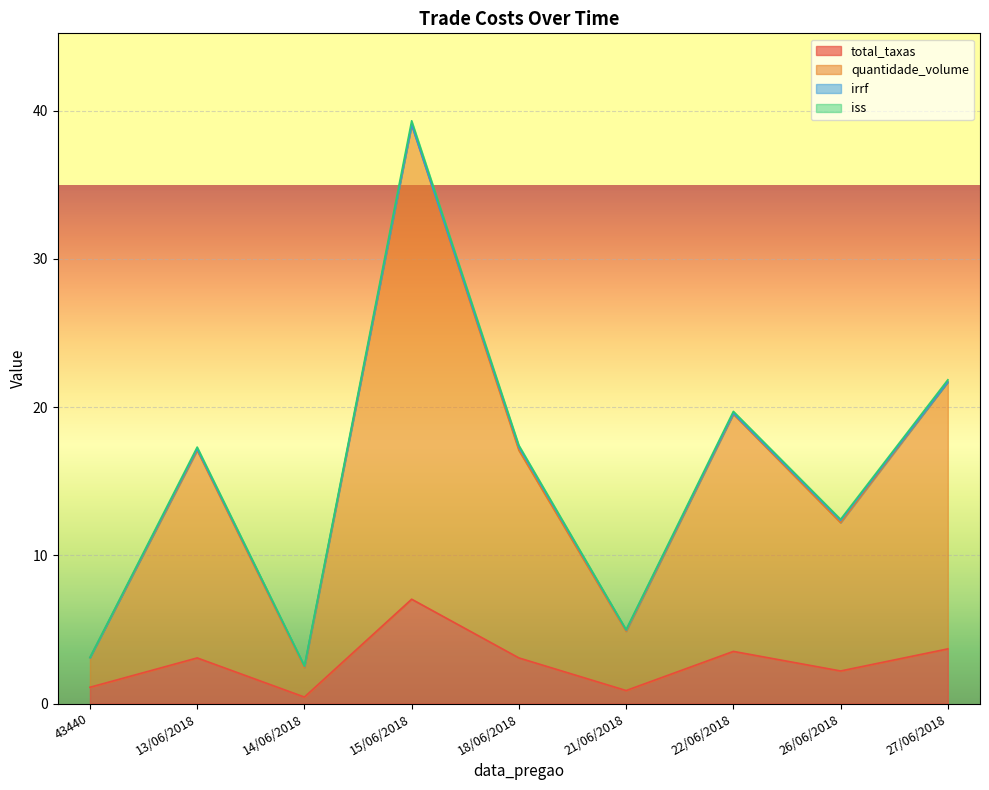

At which category is the sum across all series the highest?

15/06/2018